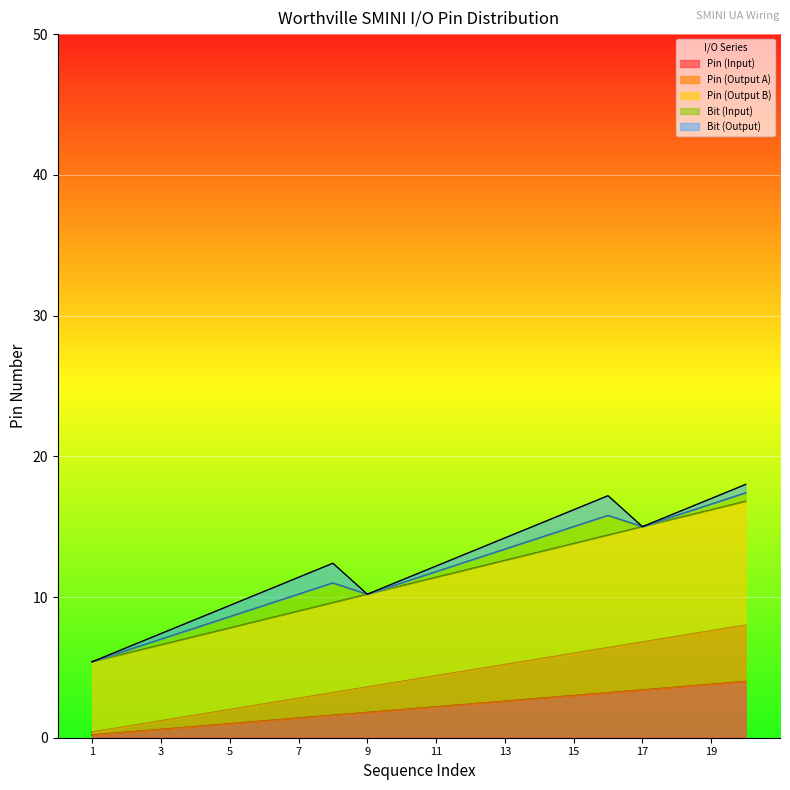

Does the chart display data point markers on the line(s)?

No